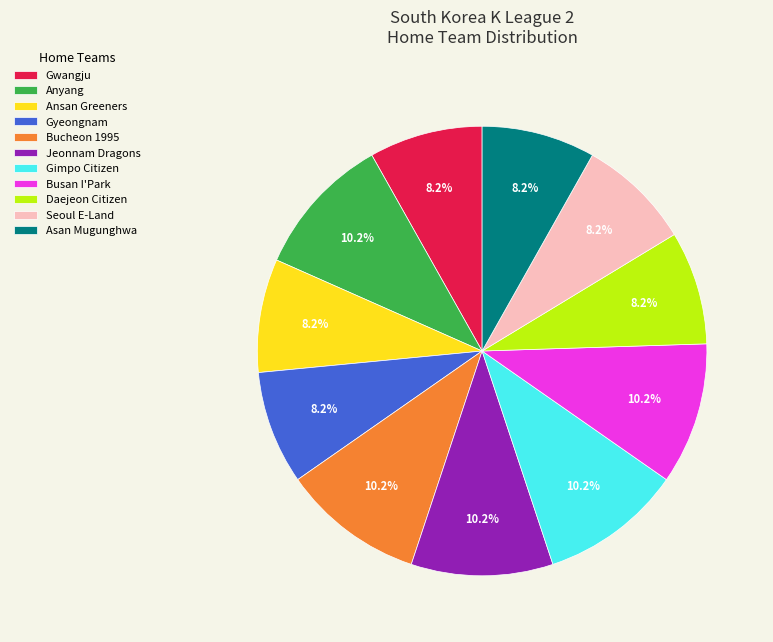

The Gyeongnam slice represents 8% of the pie. True or false?

True